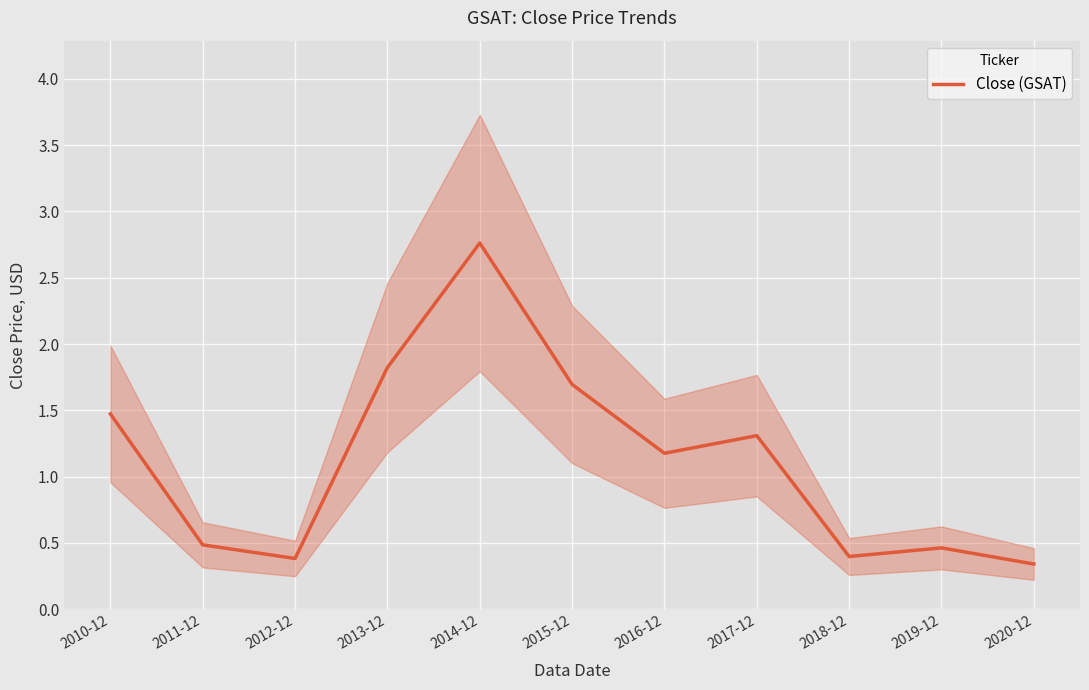

Reading left to right, what are all the values shown in this chart?

2010-12=1.5	2011-12=0.5	2012-12=0.4	2013-12=1.8	2014-12=2.8	2015-12=1.7	2016-12=1.2	2017-12=1.3	2018-12=0.4	2019-12=0.5	2020-12=0.3